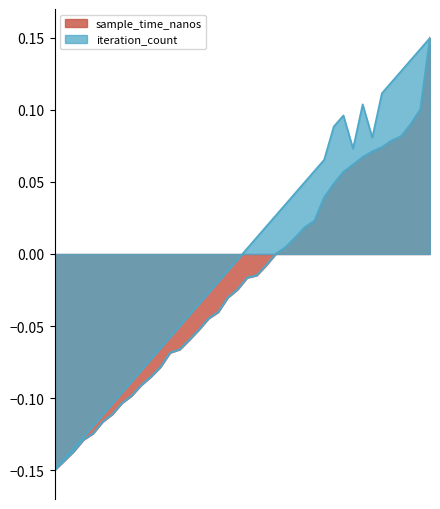

What are all the series names shown in the legend?

sample_time_nanos, iteration_count